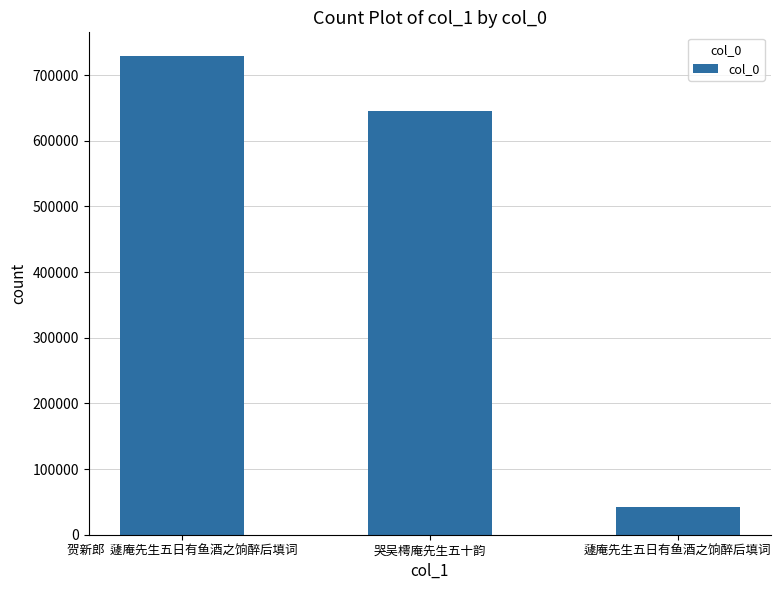

Reading right to left, list all the values displayed in this chart.

42963	644797	728592